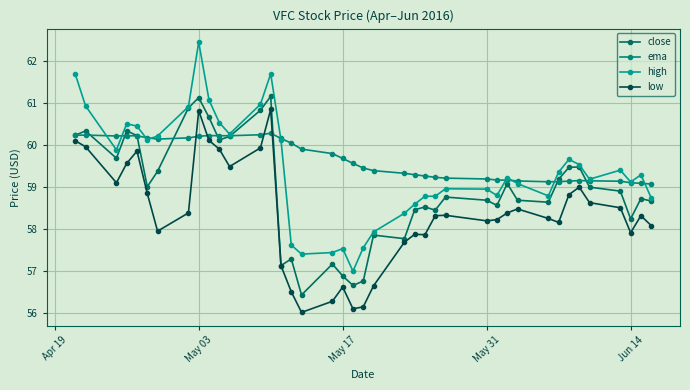

What is the greatest value displayed?

62.4